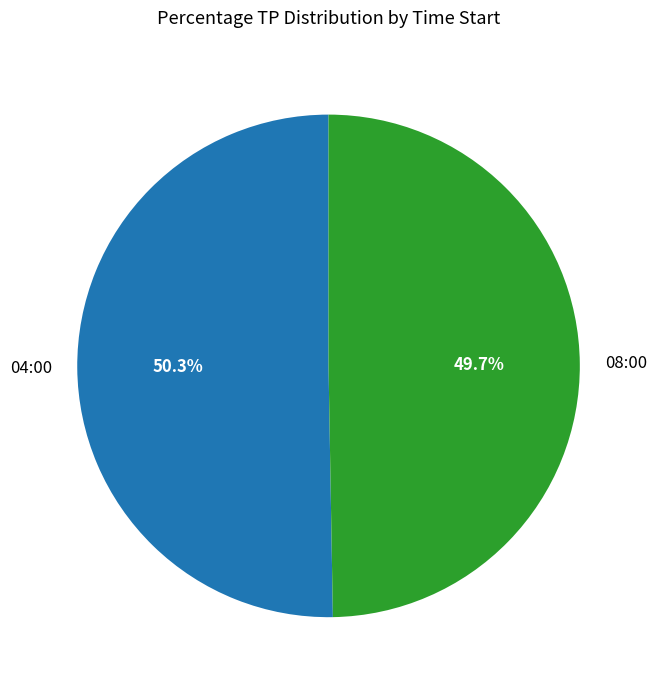

Is there a majority slice in this chart?

Yes